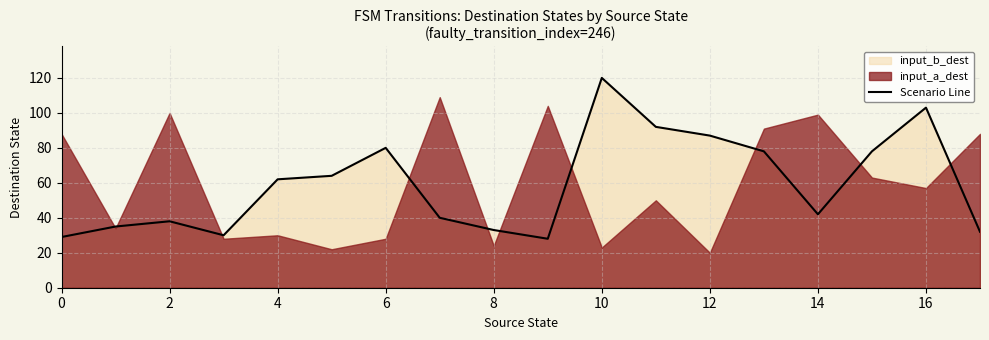

True or false: the data shows 78 at 15.

True